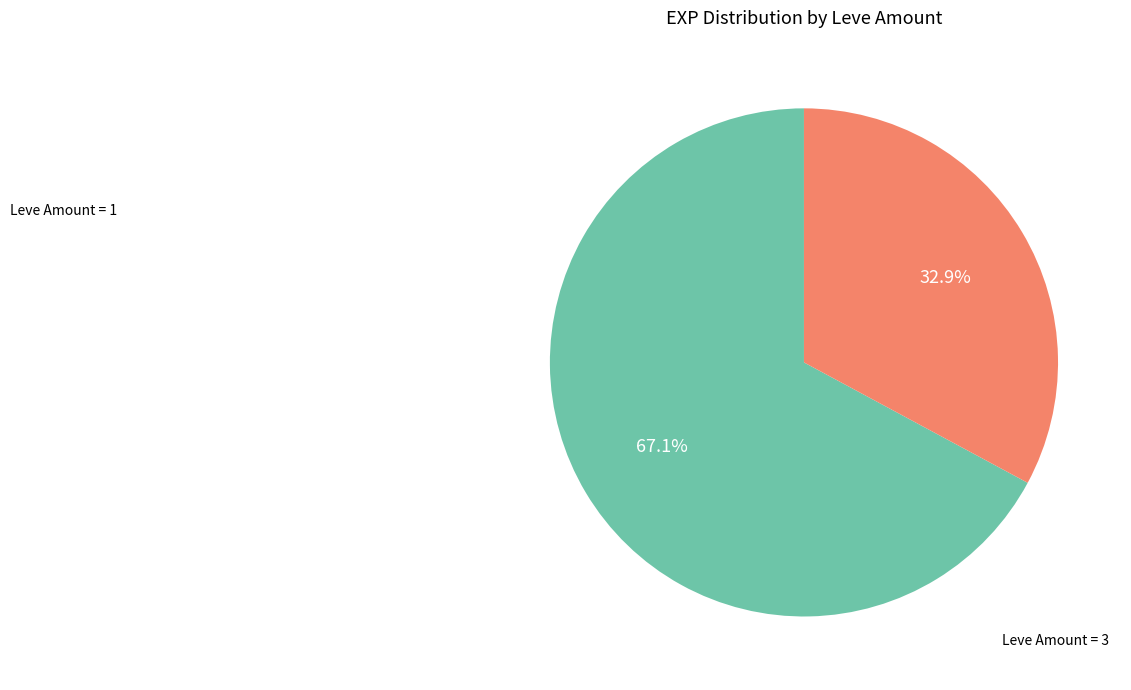

Count the number of slices in the pie.

2